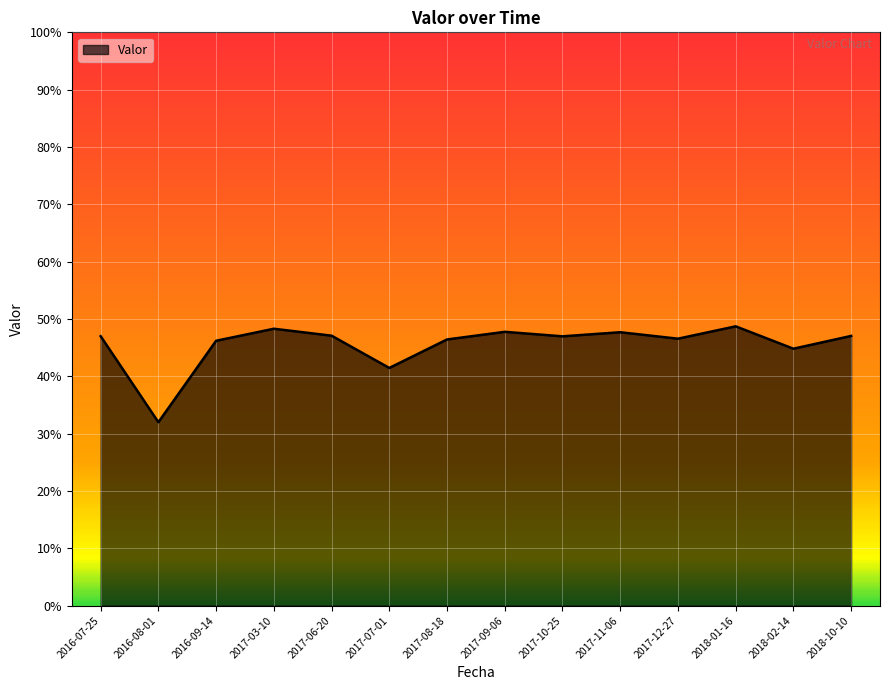

True or false: the data has more than 1 interior local peaks.

True